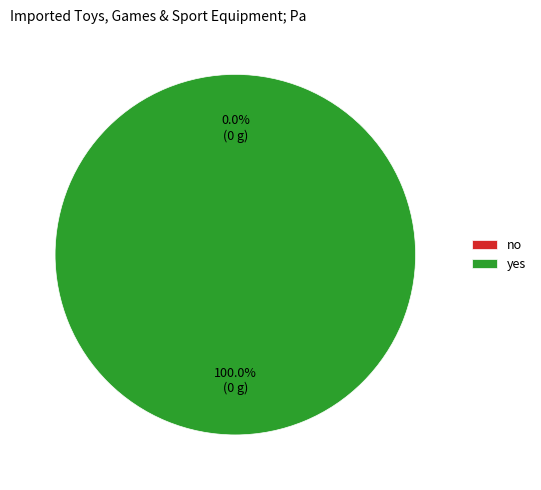

Is there any slice that represents more than half of the pie?

Yes